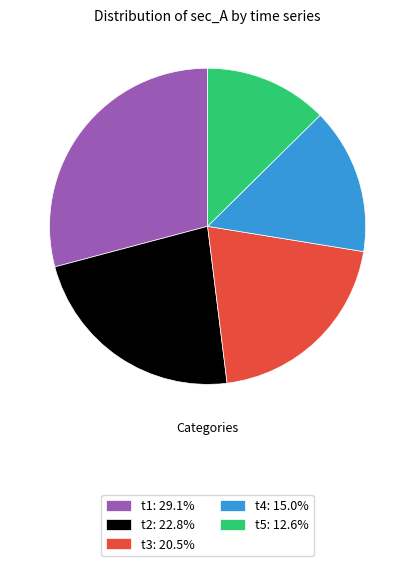

Does t3: 20.5% account for over 50% of the chart?

No